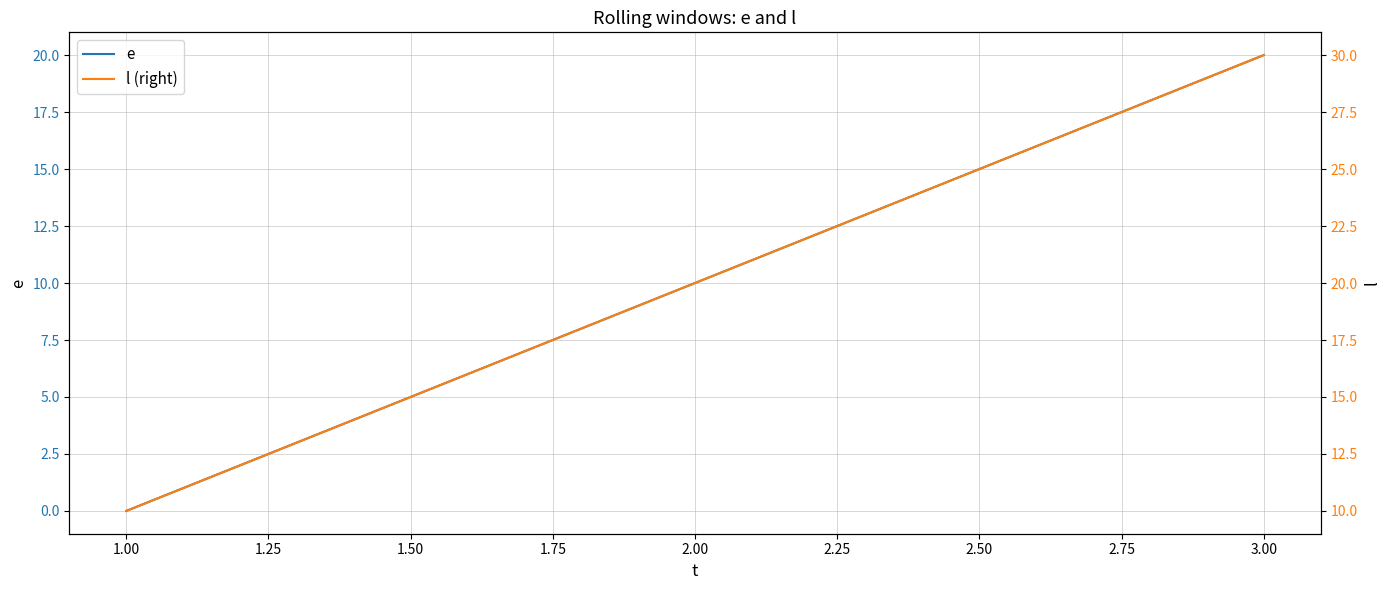

Which series has the largest total across all categories?

l (right)